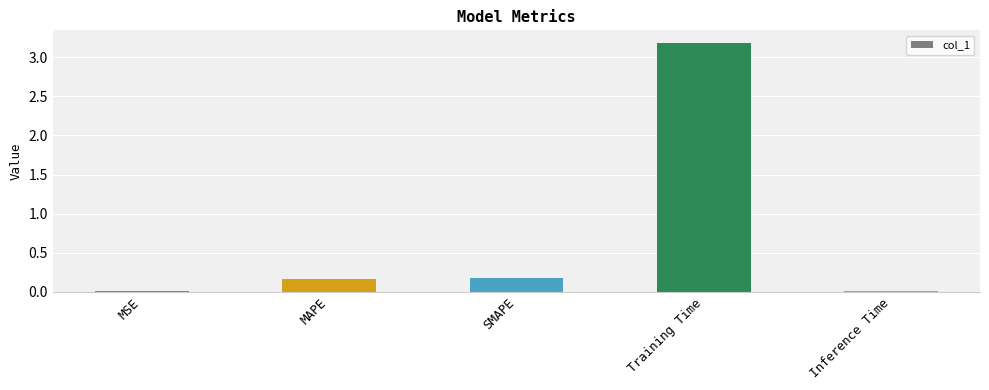

Which category has the highest value across all series?

Training Time